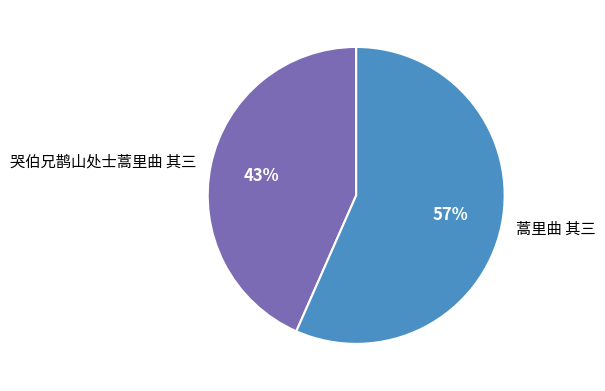

To the nearest percent, what percentage of the pie is 哭伯兄鹊山处士蒿里曲 其三?

43%